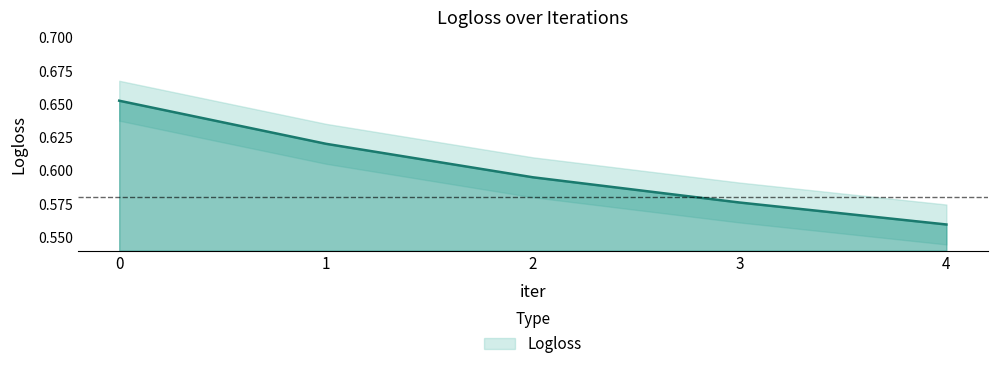

What is the average value?

0.6